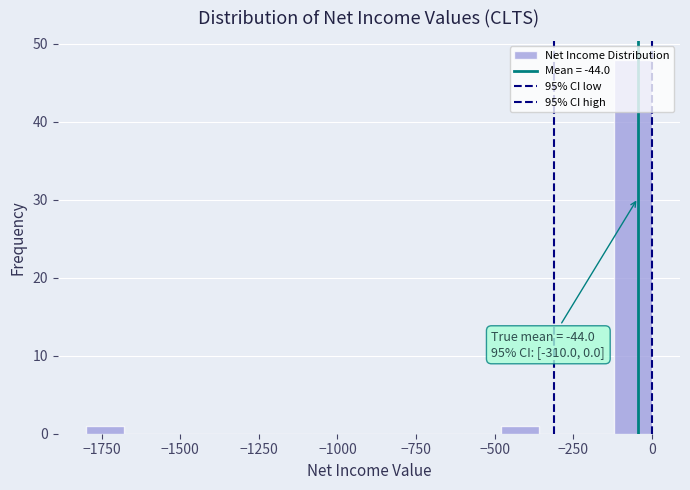

Read against the x-axis, roughly where is the centre of the tallest bar?

-50